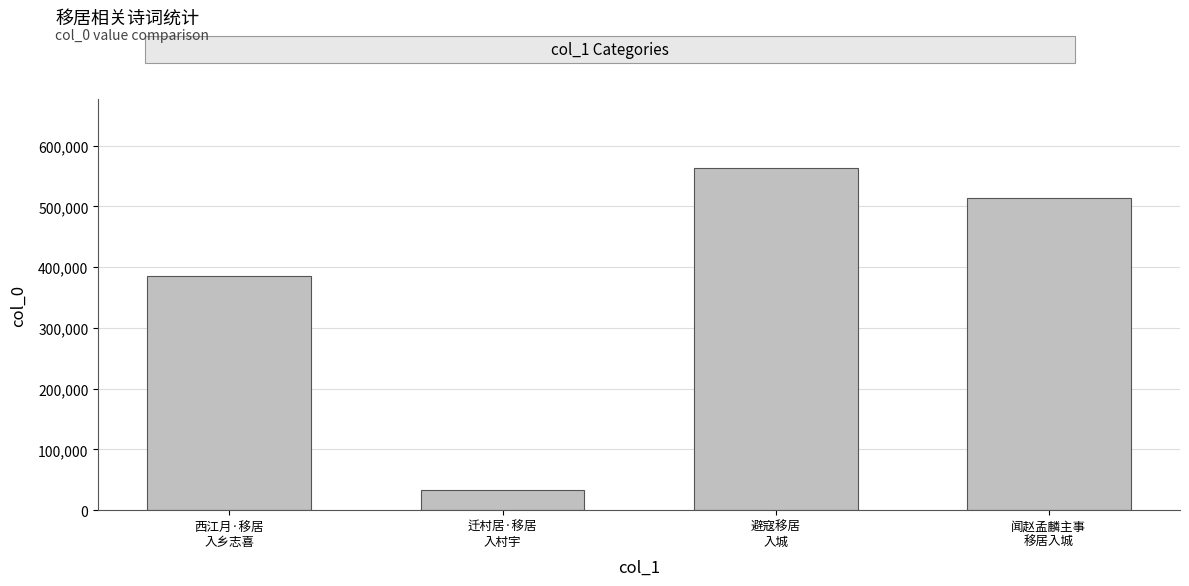

What is the label of the 1st bar from the left?

西江月·移居
入乡志喜